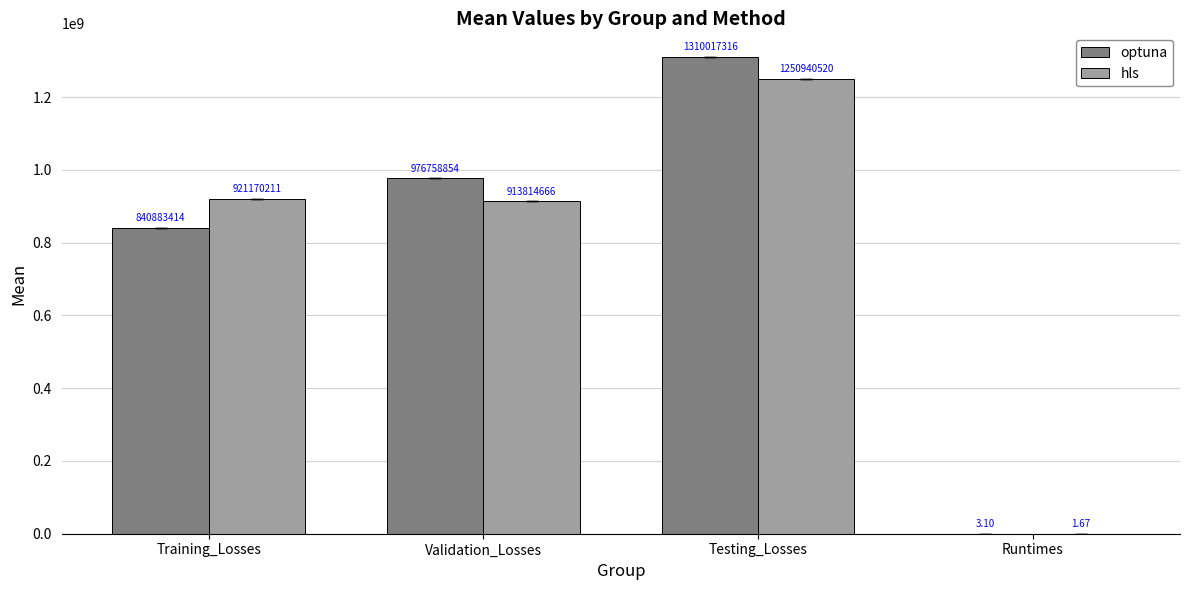

Is the value of optuna at Testing_Losses greater than the value of hls at Validation_Losses?

Yes